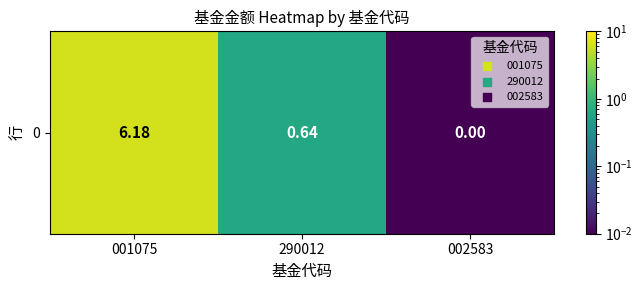

Rank the categories by value from highest to lowest.

001075, 290012, 002583